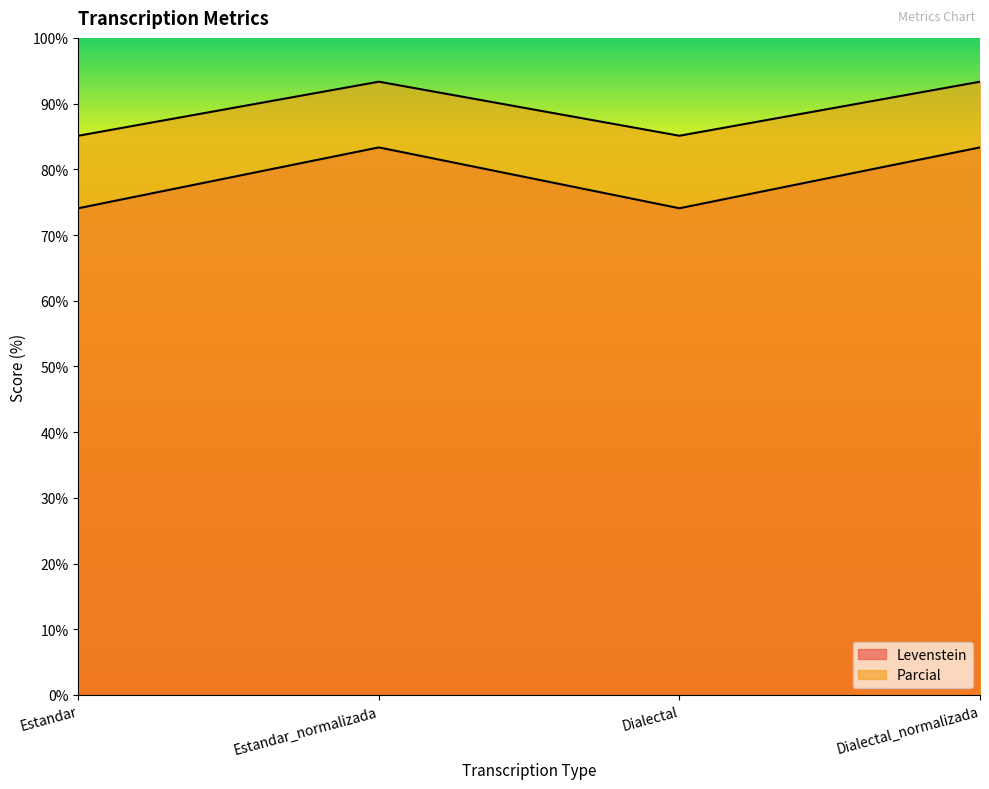

What is the approximate value of Parcial at Estandar?

74.1